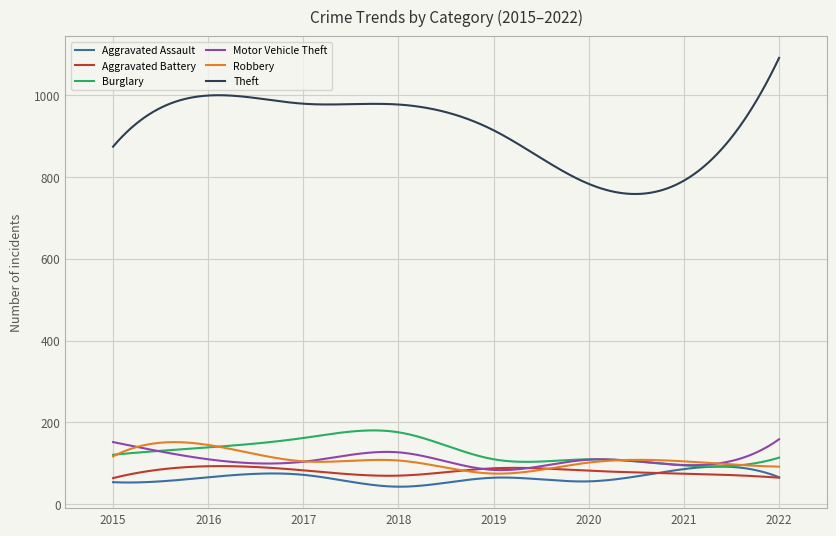

What is the maximum value for Burglary?

180.6